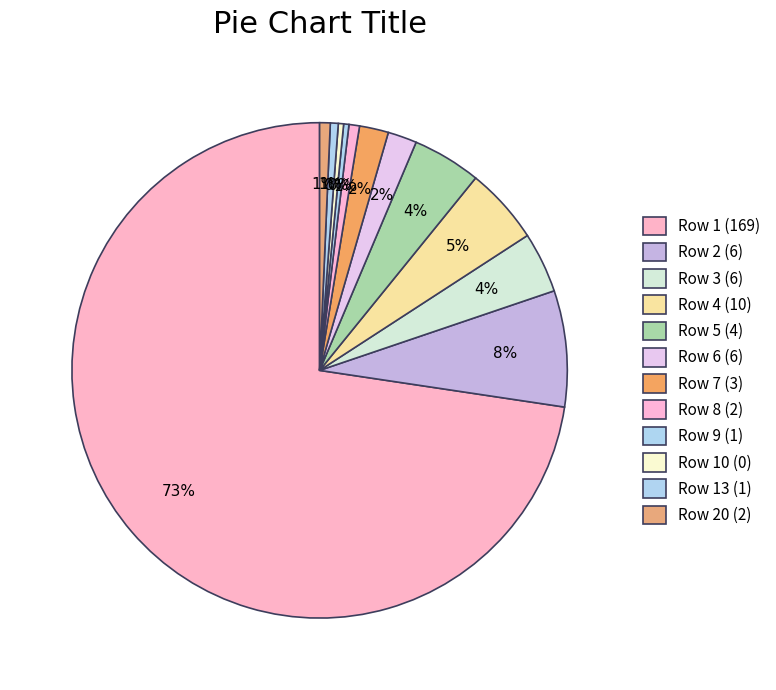

Count the number of slices in the pie.

12